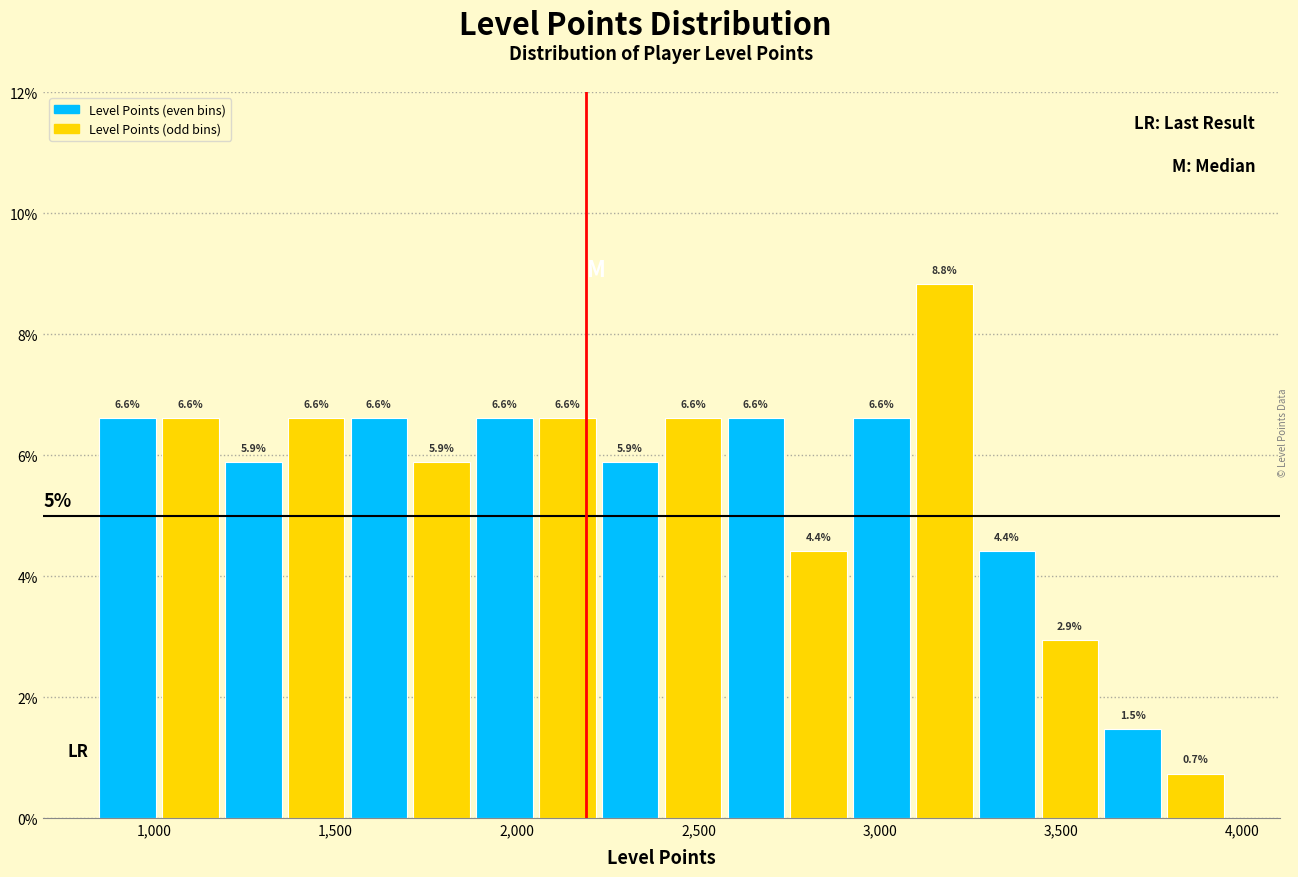

Around what value on the x-axis is the tallest bar? Give the approximate position of its centre, as read against the axis.

3200